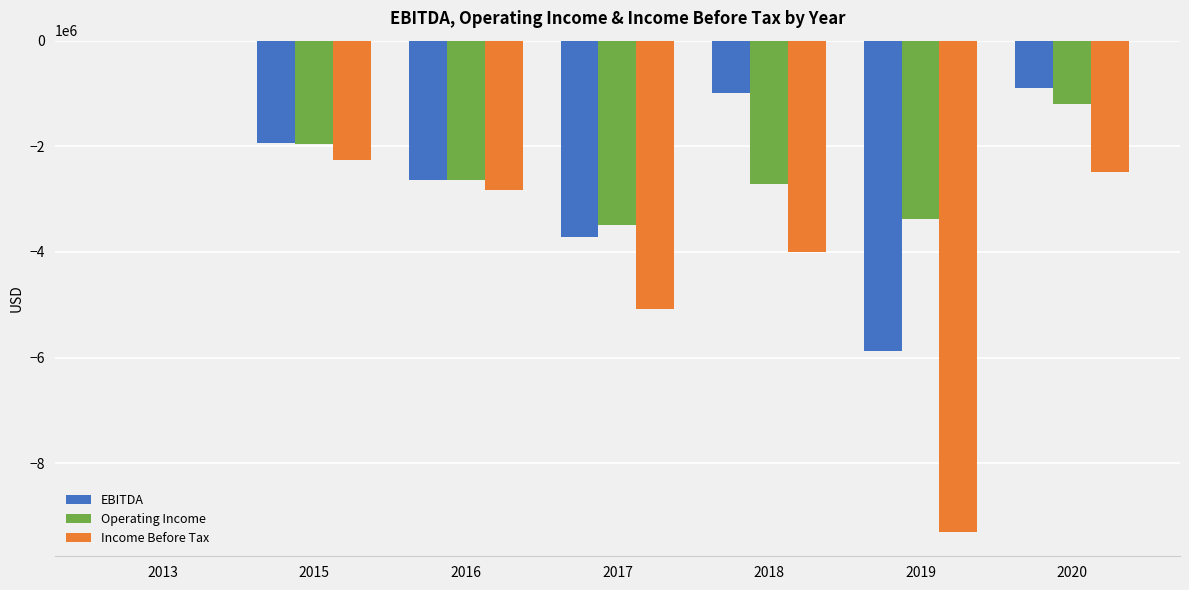

Between 2015 and 2016, which series saw the biggest shift?

EBITDA